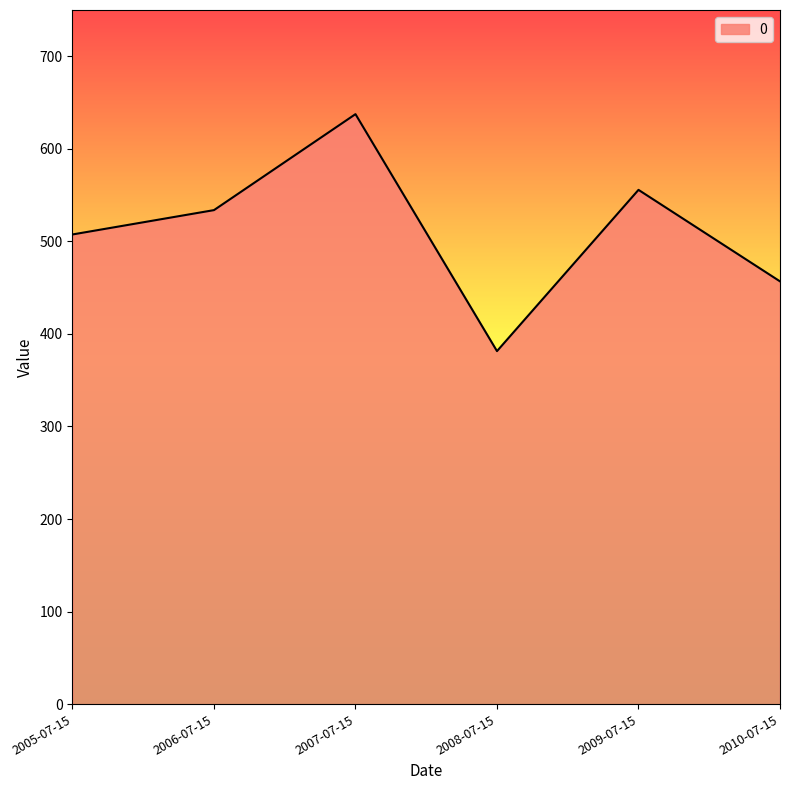

True or false: the data shows 152.5 at 2009-07-15.

False